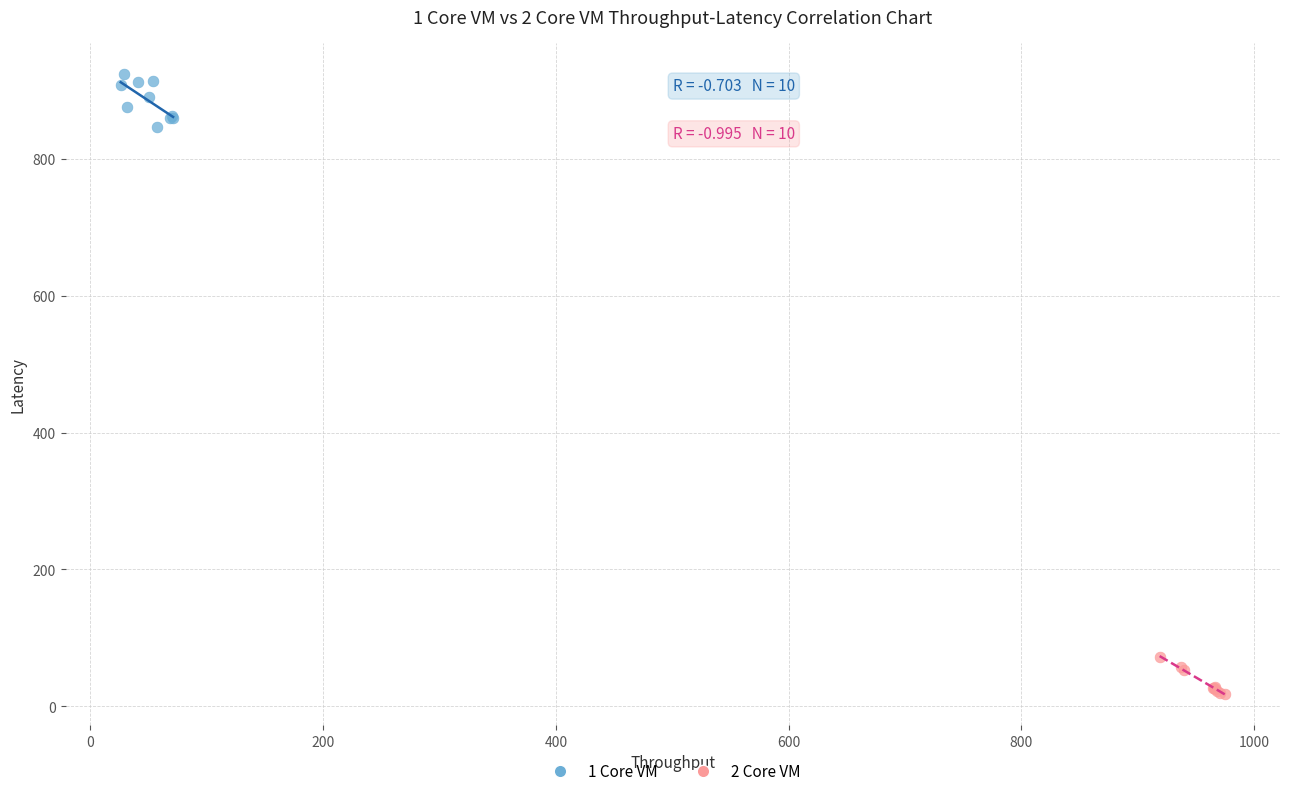

Which series contains the highest Y value?

1 Core VM